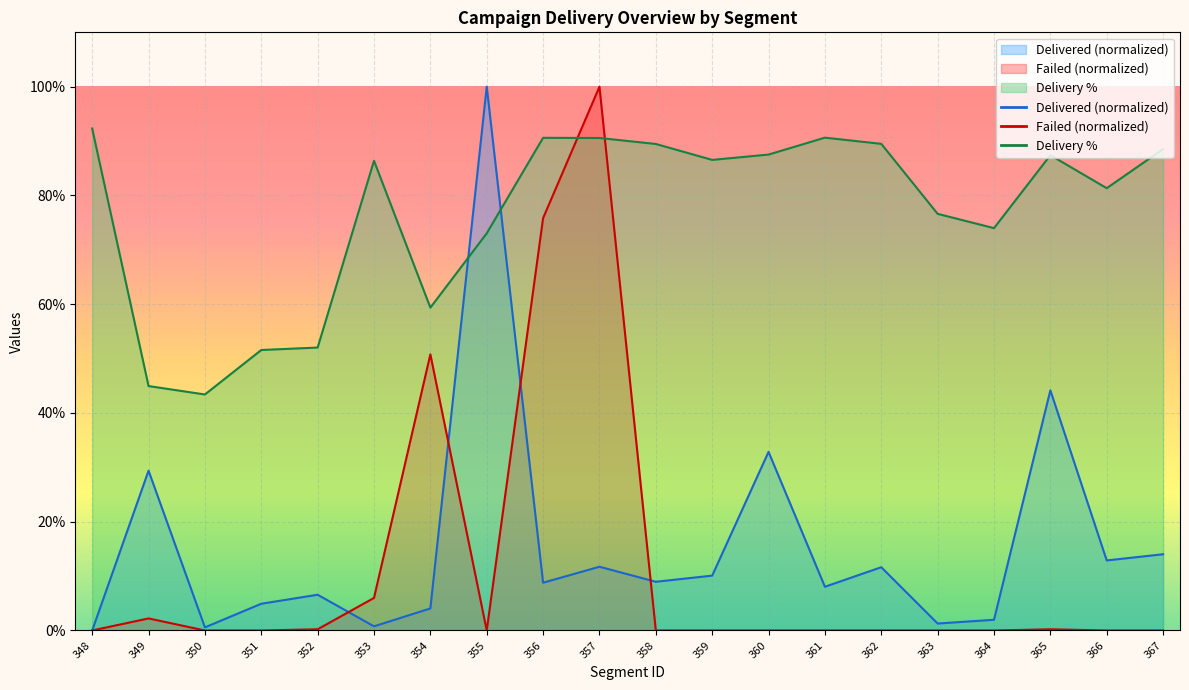

At which category is the sum across all series the highest?

357